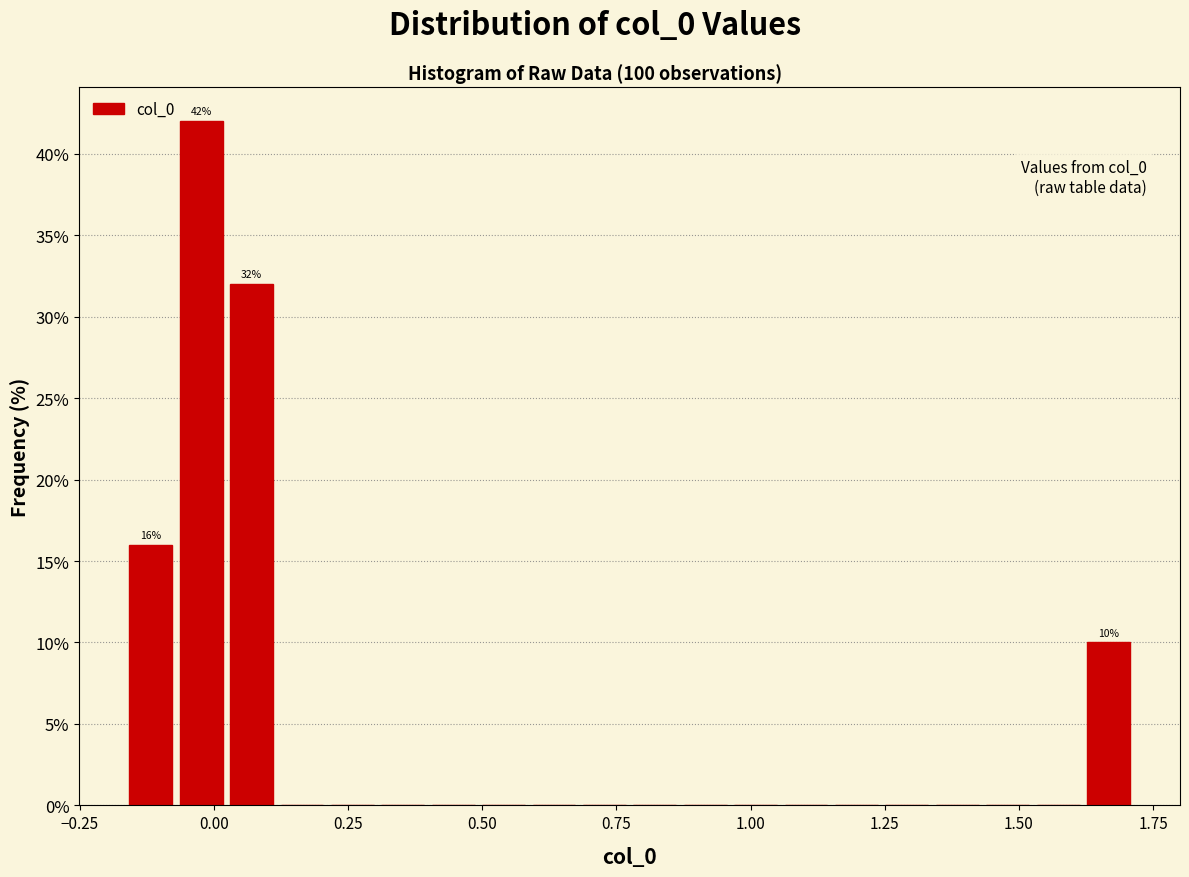

Around what value on the x-axis is the tallest bar? Give the approximate position of its centre, as read against the axis.

0.00